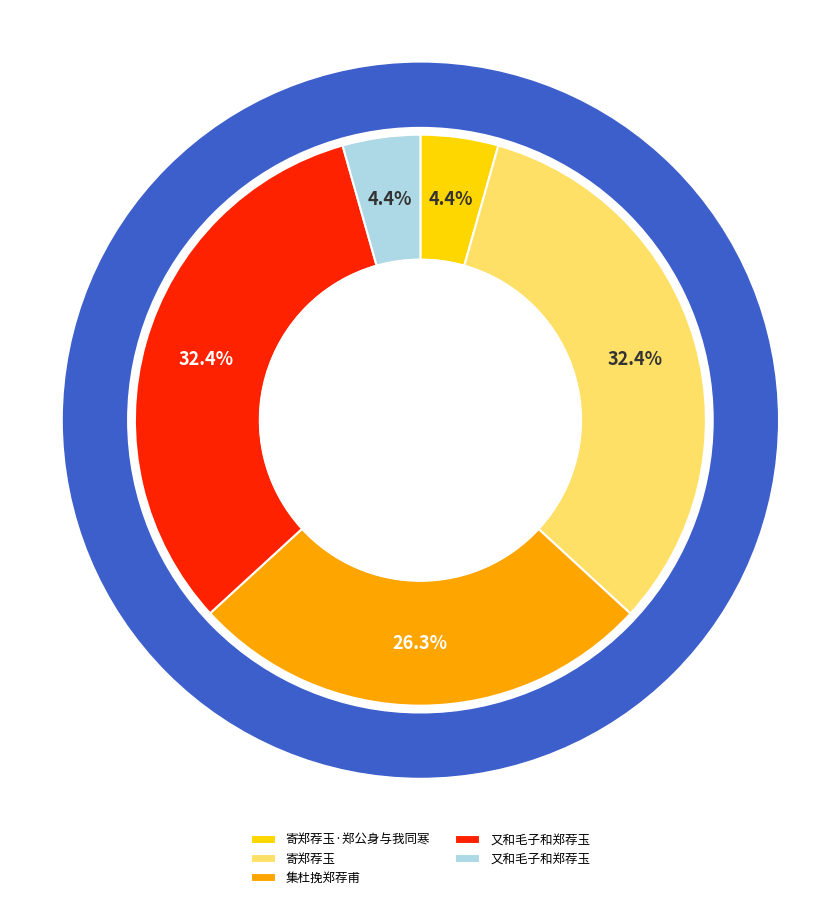

To the nearest percent, what portion does 寄郑荐玉 represent?

32%